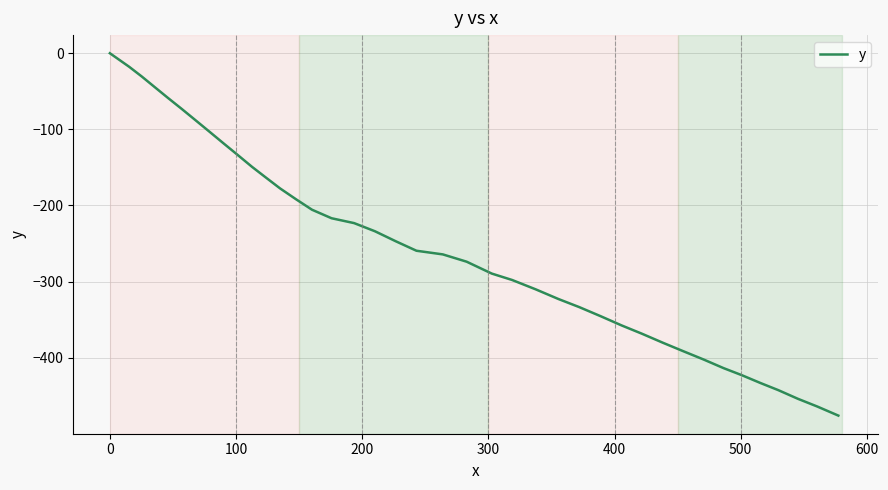

What is the difference between the maximum and minimum values?

476.1